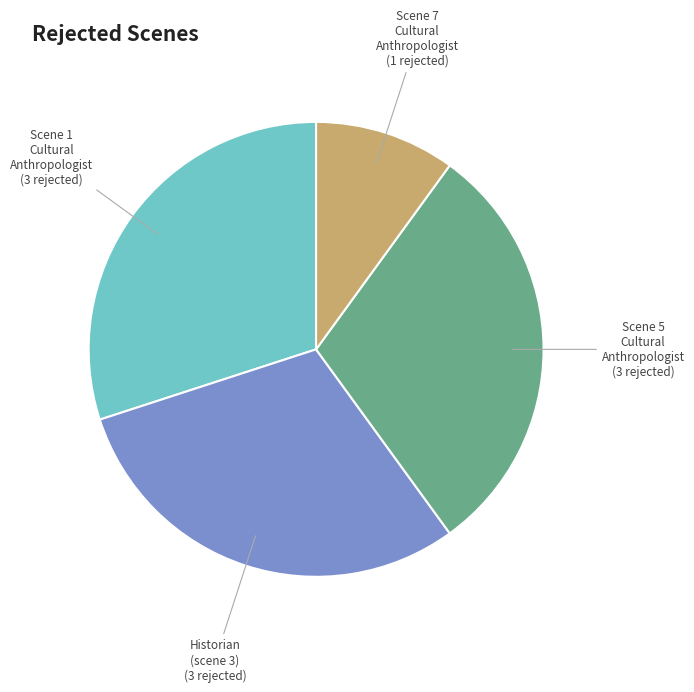

Is there any slice that represents more than half of the pie?

No